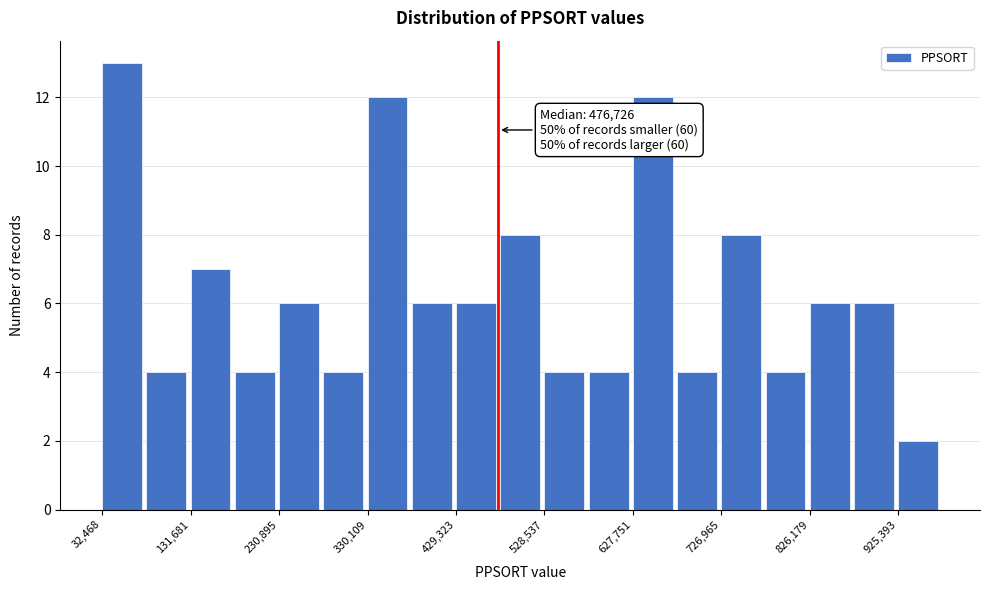

Which range on the x-axis has the tallest bar?

30000 to 80000